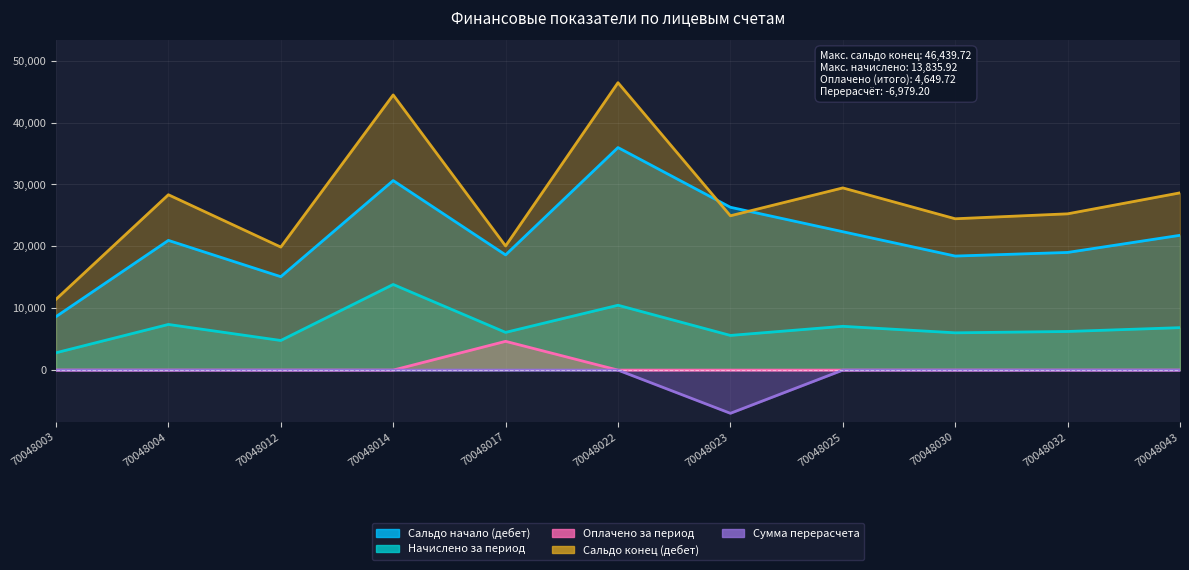

True or false: Сумма перерасчета and Сальдо начало (дебет) cross at least once.

False